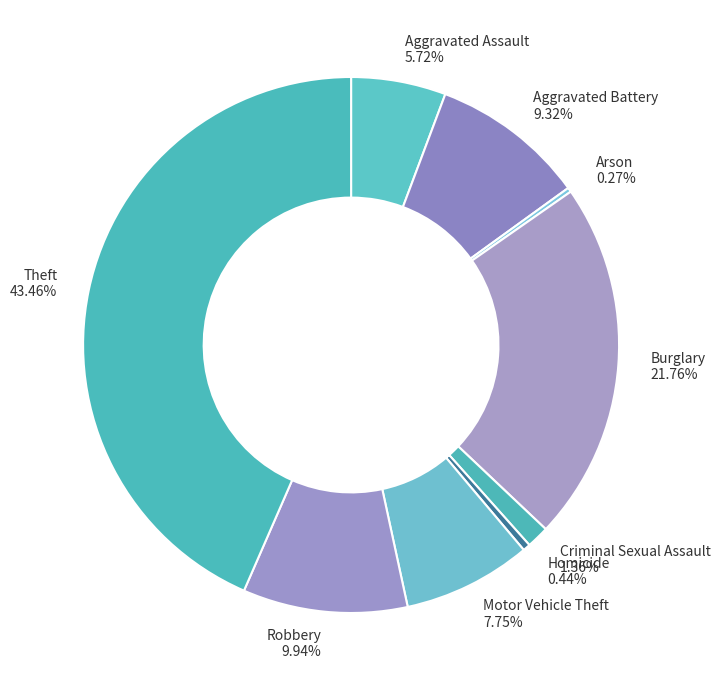

What percentage do Aggravated Assault and Robbery together represent?

15.7%